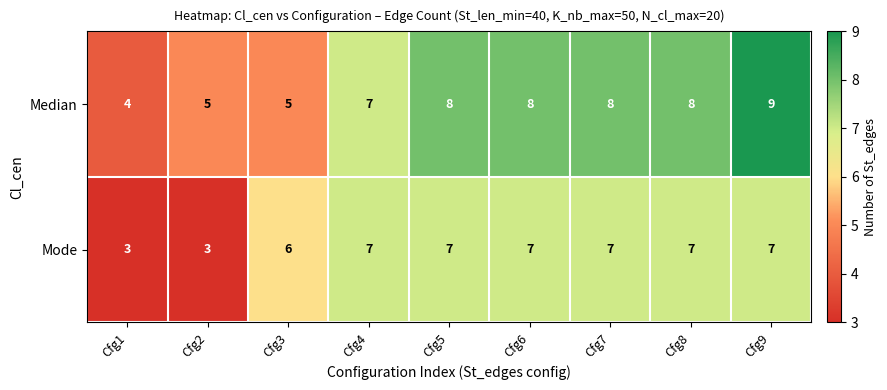

What is the spread (max minus min) of values at Cfg6?

1